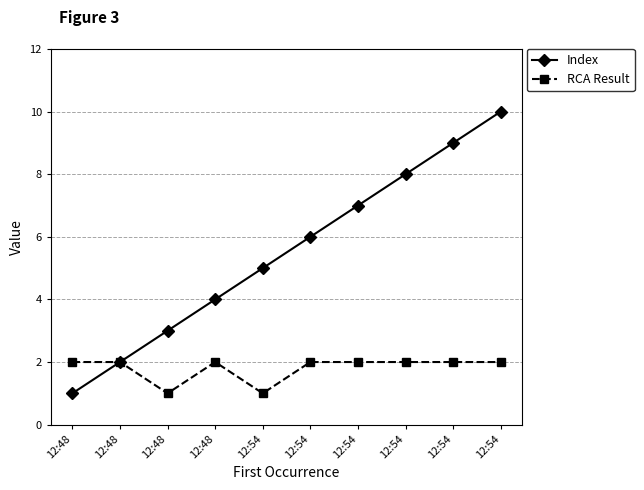

How many lines are shown in the chart?

2